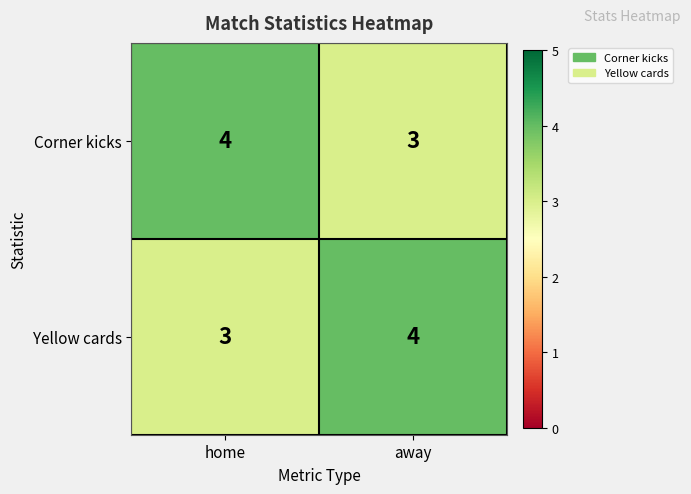

What is the difference between the highest and lowest values at home?

1